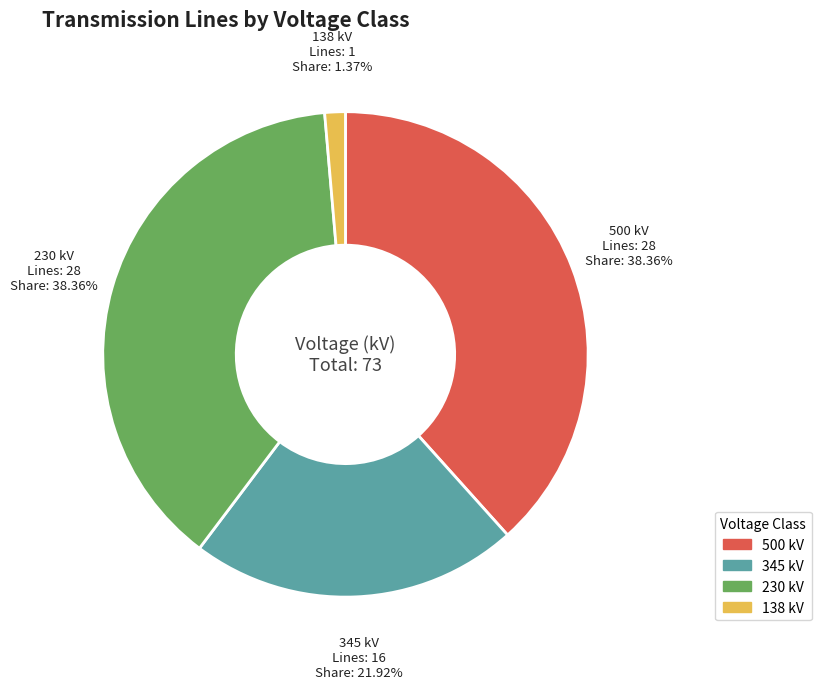

Is it true that 345 kV is 22% of the pie?

True